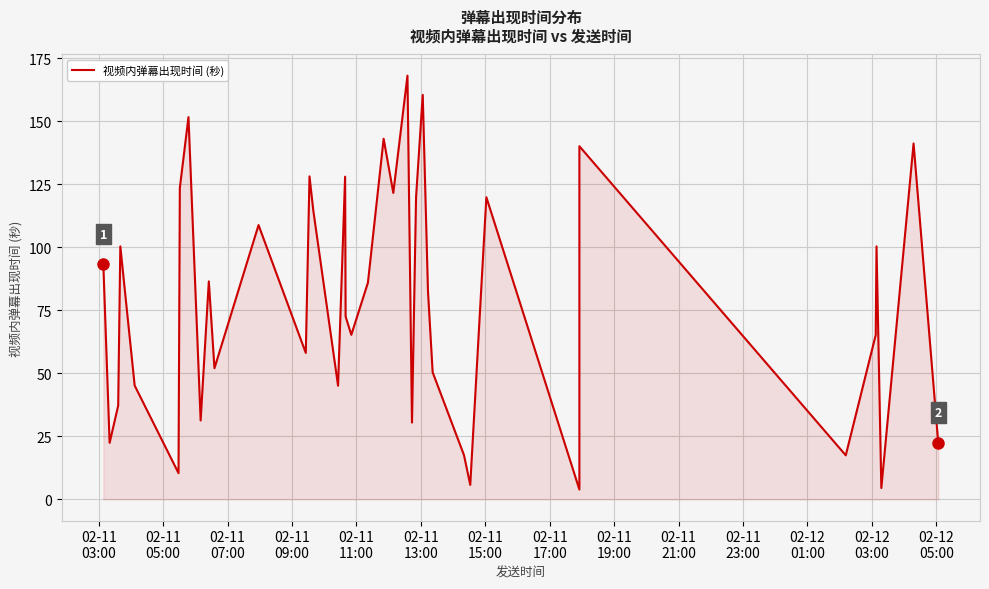

What is the minimum value shown in the chart?

3.9